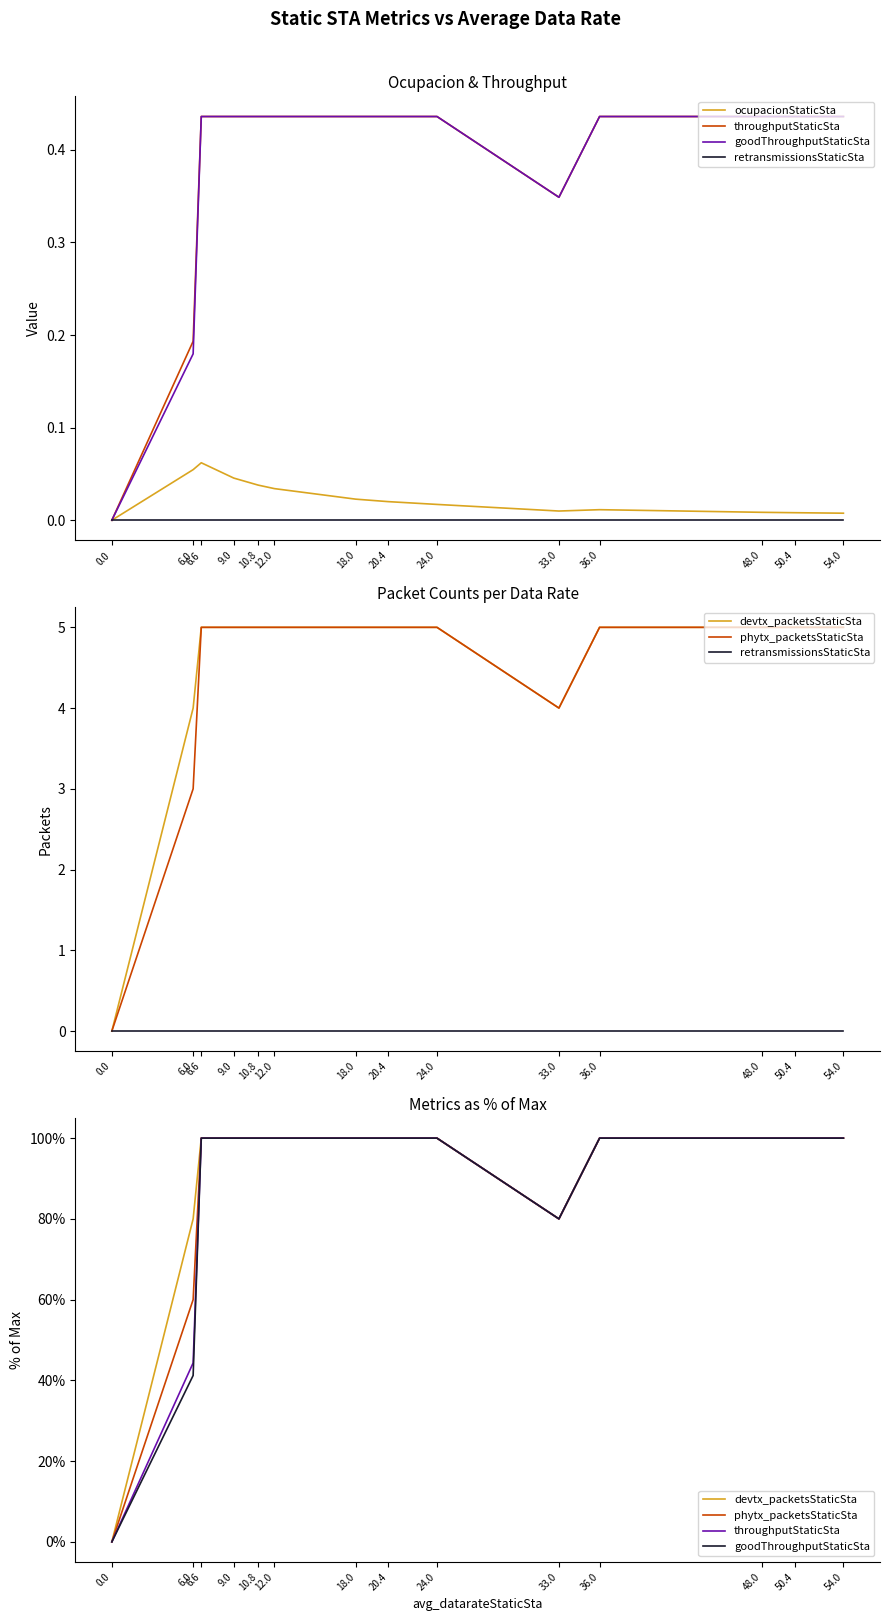

What is the label of the 5th point from the left?

10.8